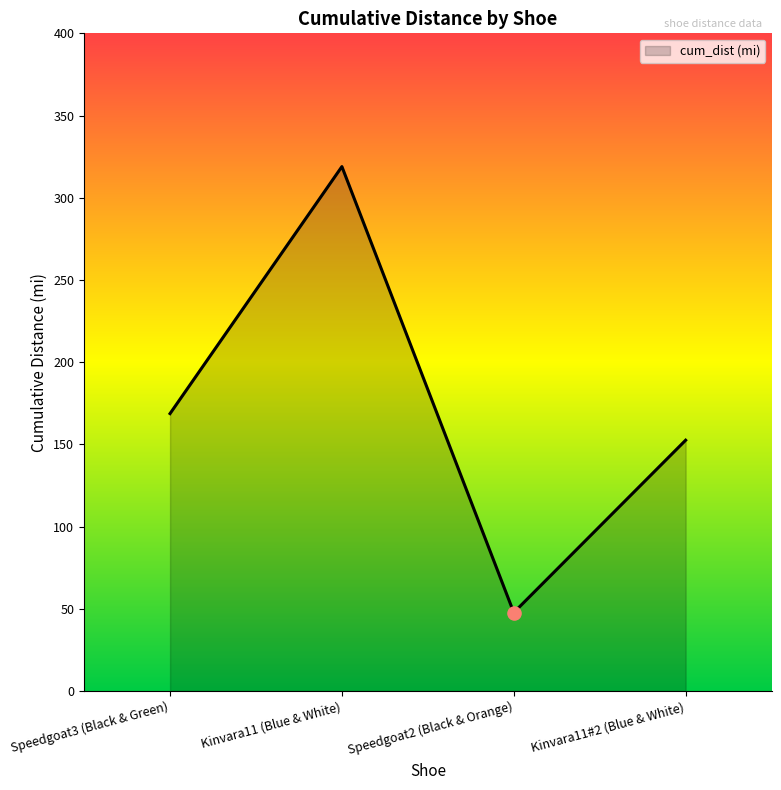

What is the ratio of the value at Speedgoat2 (Black & Orange) to the value at Speedgoat3 (Black & Green)?

0.3